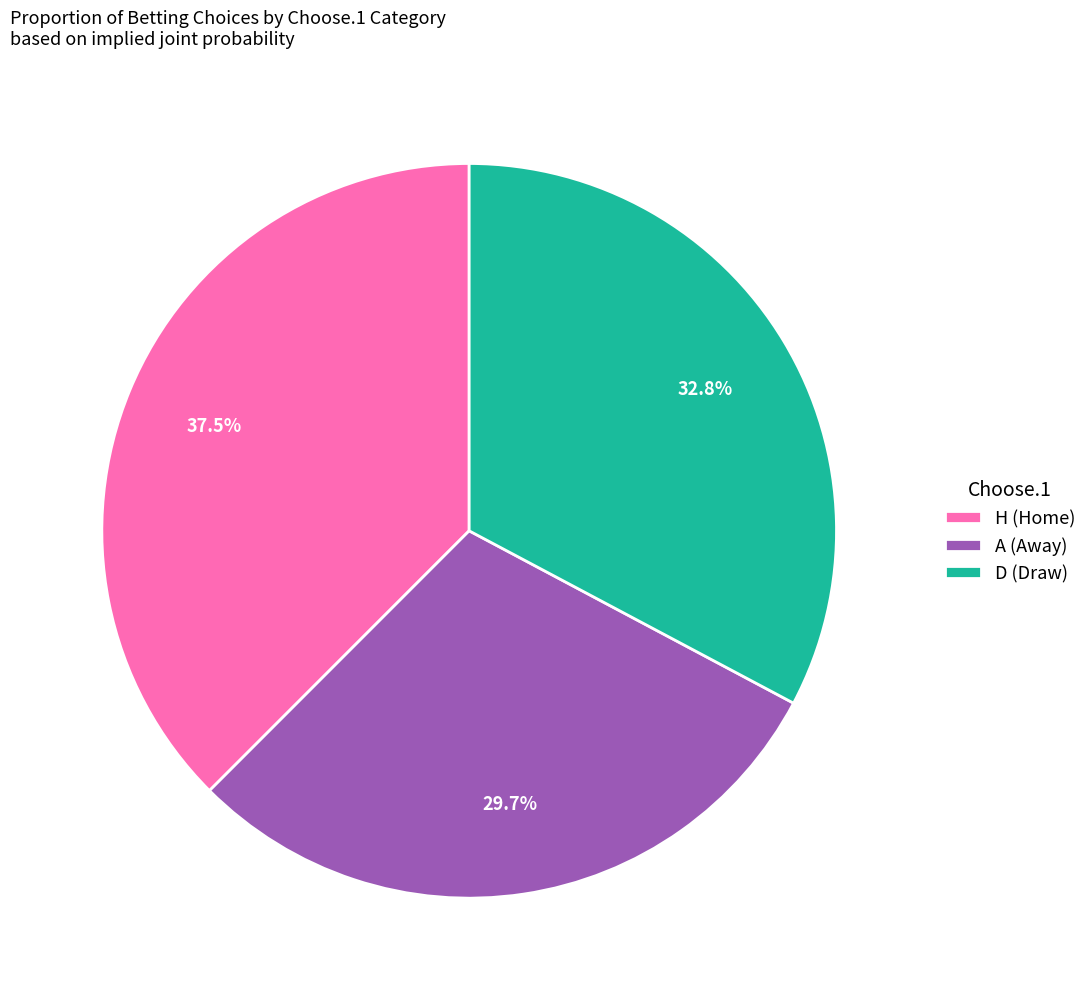

How many slices are in this pie chart?

3